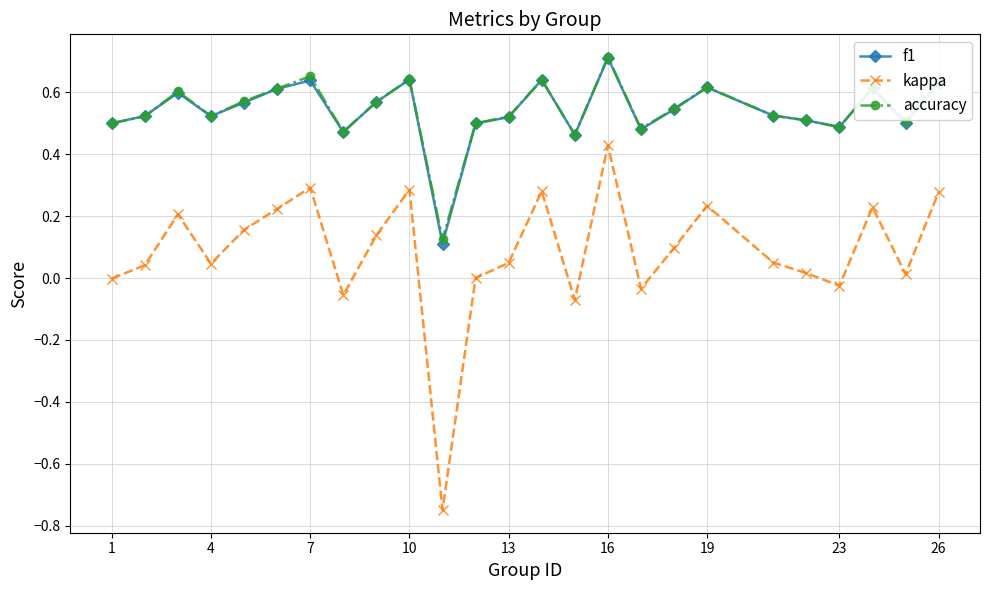

True or false: f1 and kappa cross at least once.

False